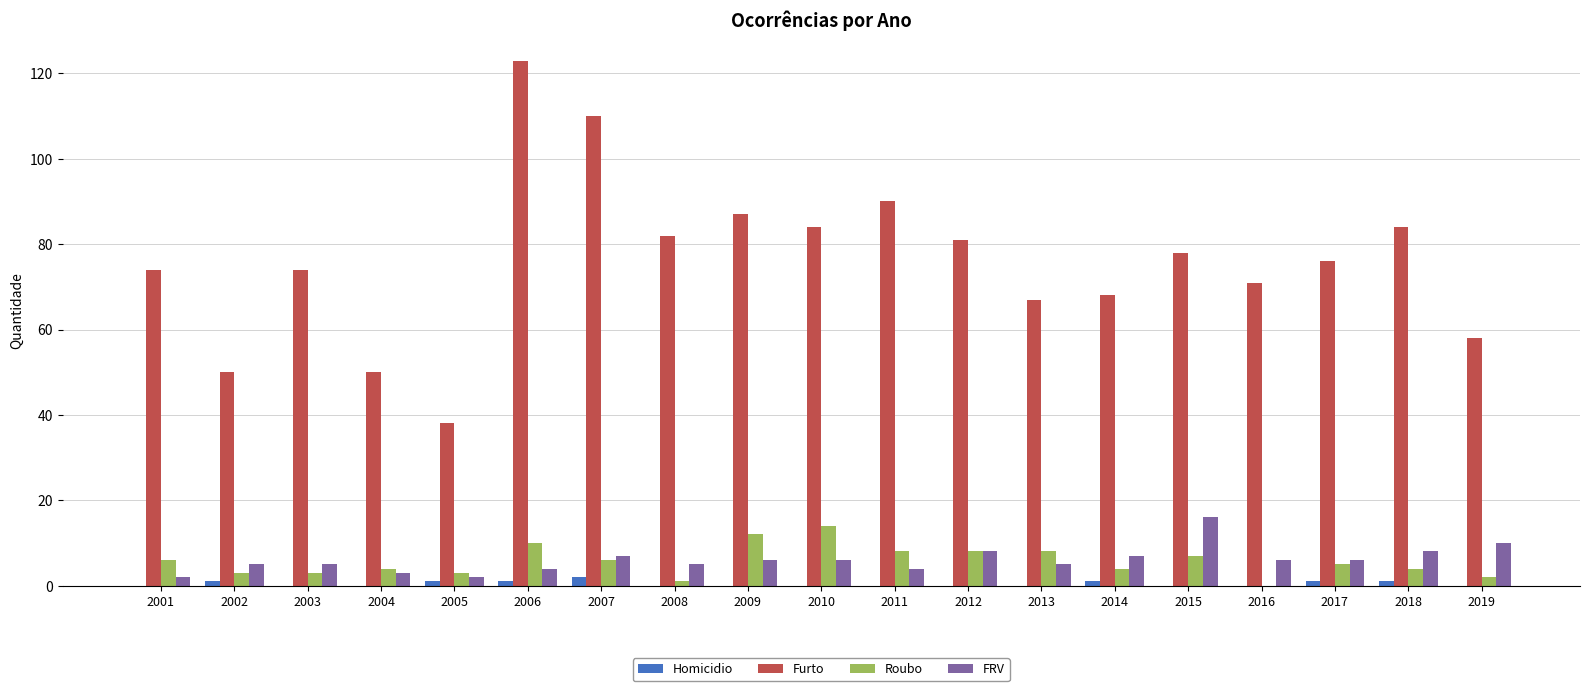

What is the maximum value for Furto?

123